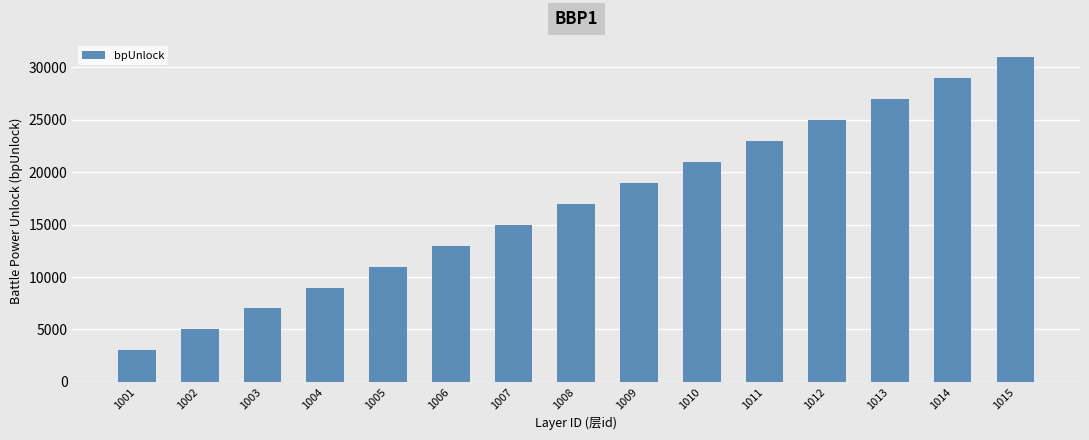

What is the value of the 15th bar from the left?

31000